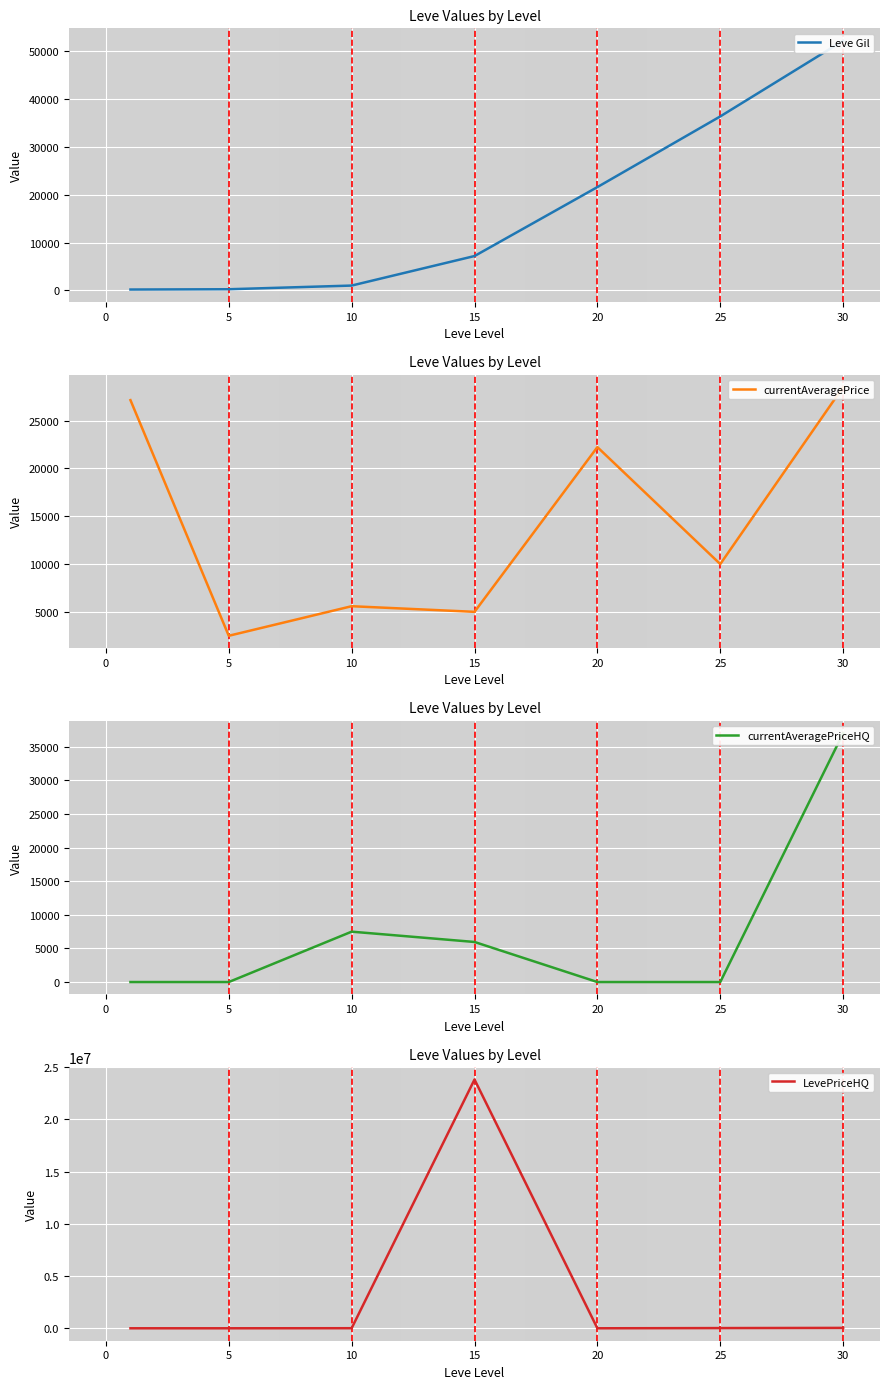

What is the difference between the maximum and minimum values in the currentAveragePriceHQ series?

37001